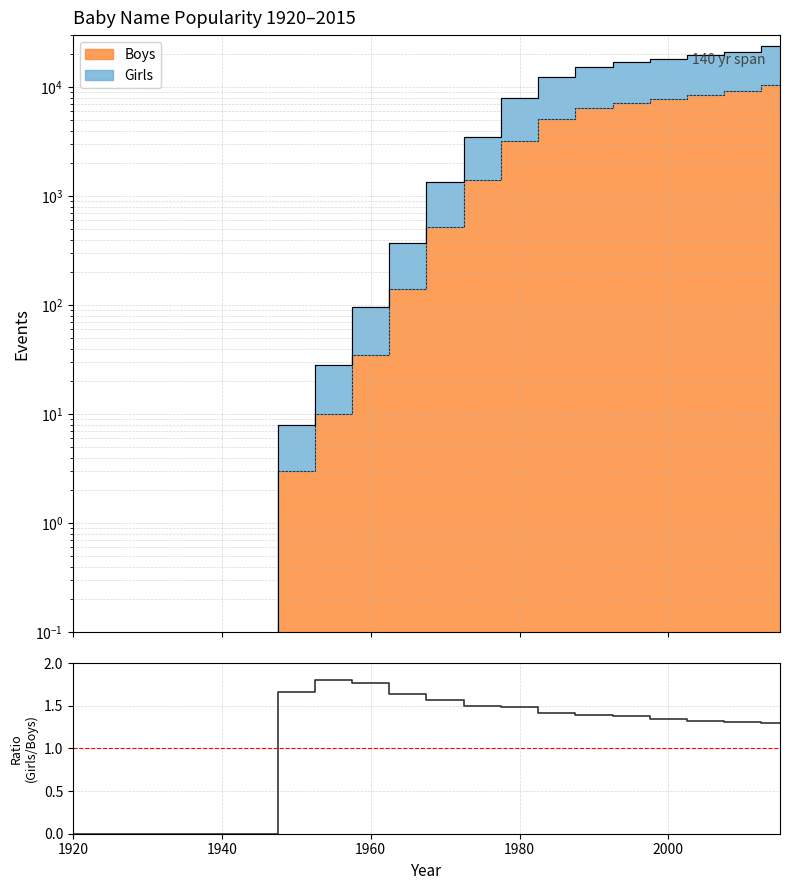

At which label is the value closest to 0?

1920